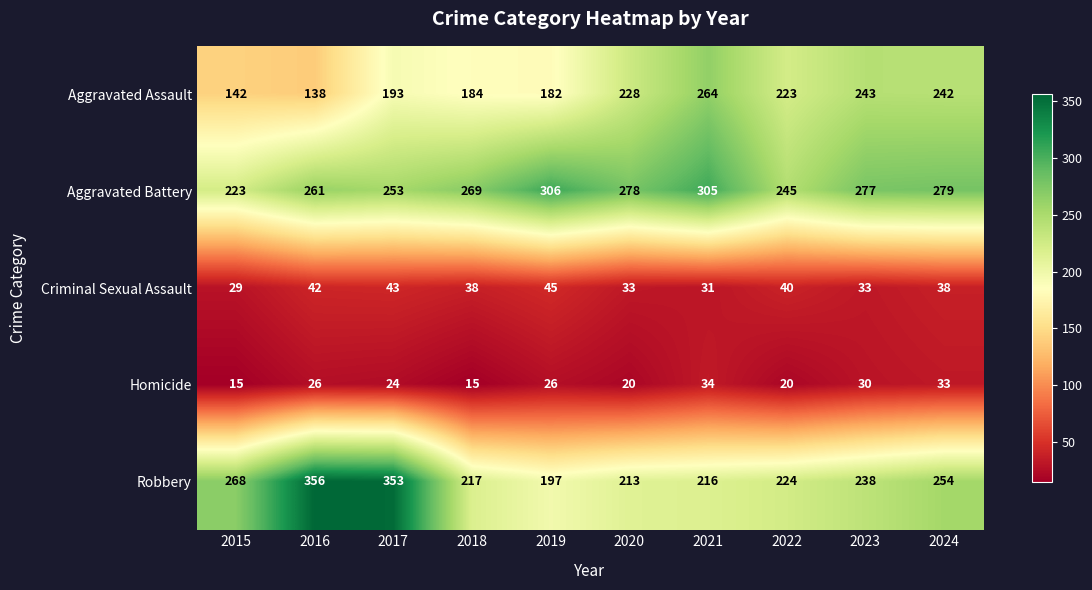

Rank the series at 2017 from lowest to highest value.

Homicide, Criminal Sexual Assault, Aggravated Assault, Aggravated Battery, Robbery